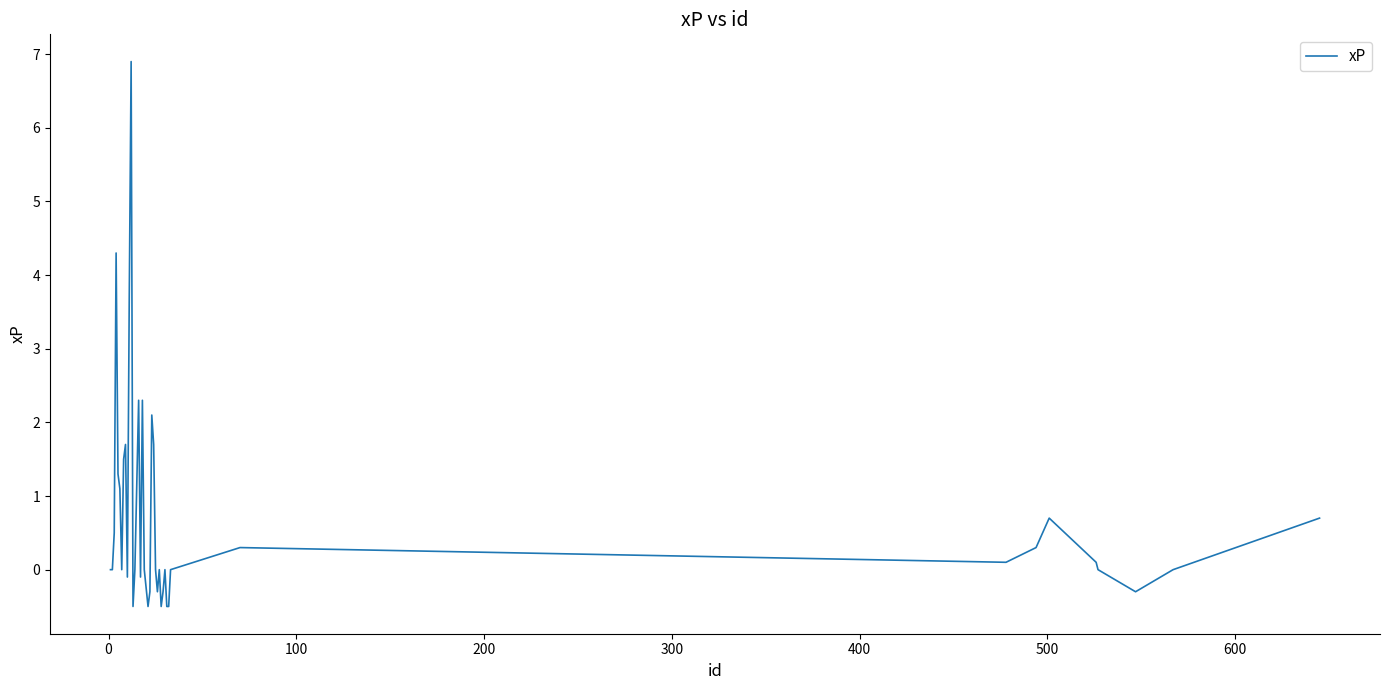

What is the minimum value shown in the chart?

-0.5